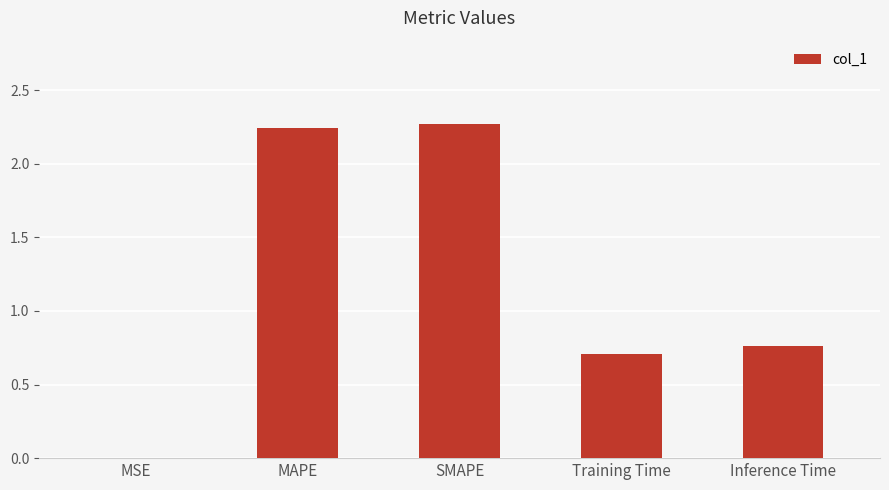

At which label is the value closest to 1?

Inference Time